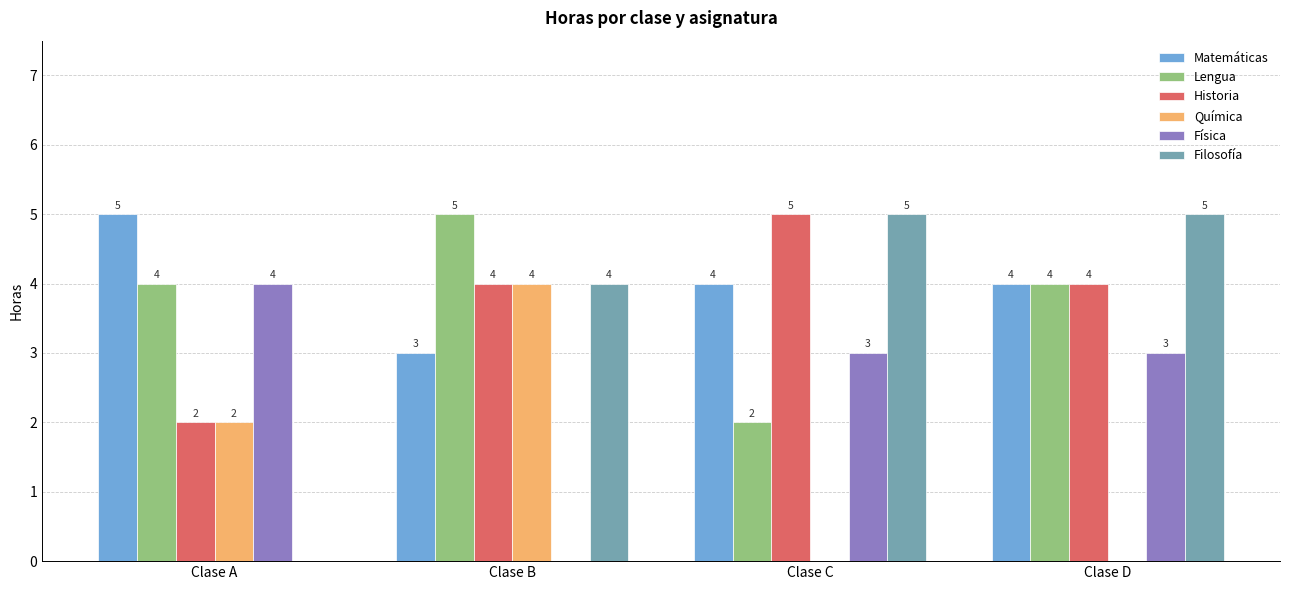

Reading left to right, what are all the values shown in this chart?

Matemáticas: 5	3	4	4
Lengua: 4	5	2	4
Historia: 2	4	5	4
Química: 2	4	0	0
Física: 4	0	3	3
Filosofía: 0	4	5	5